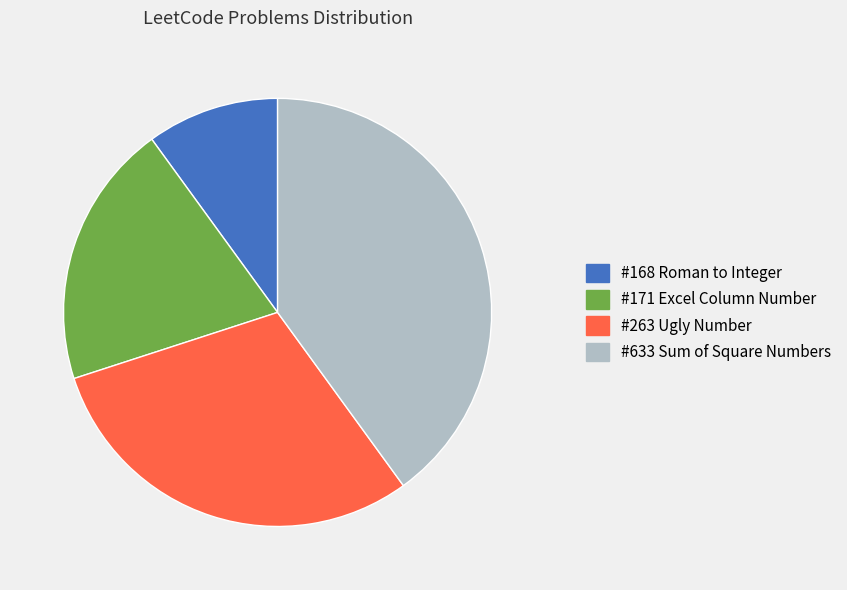

Is there a majority slice in this chart?

No